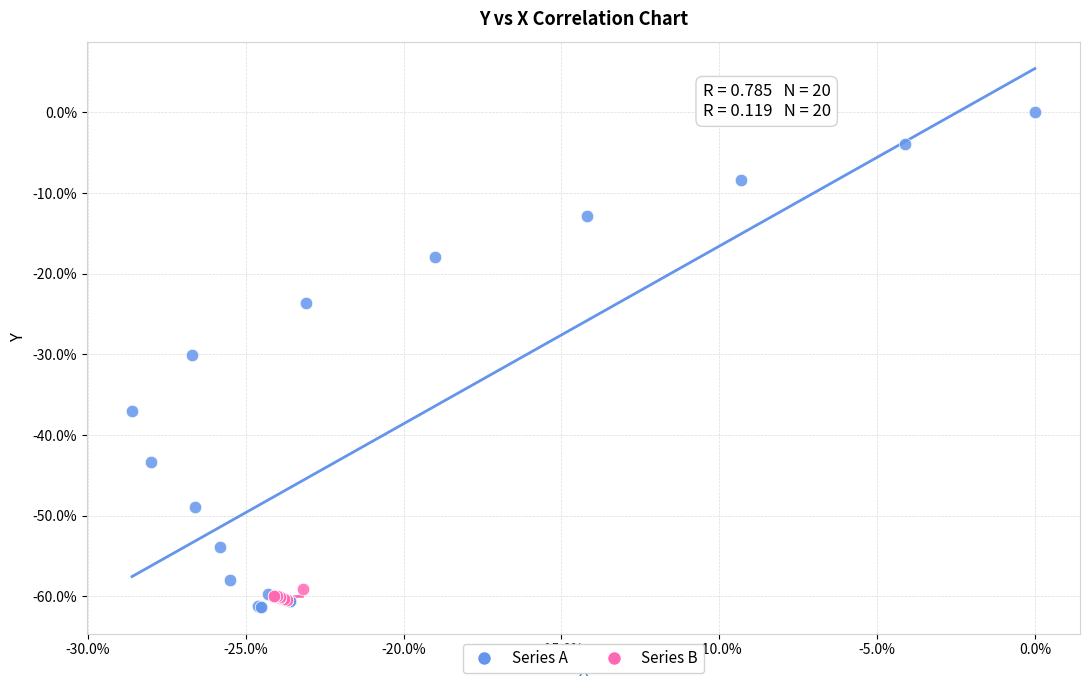

What are all the series names shown in the legend?

Series A, Series B